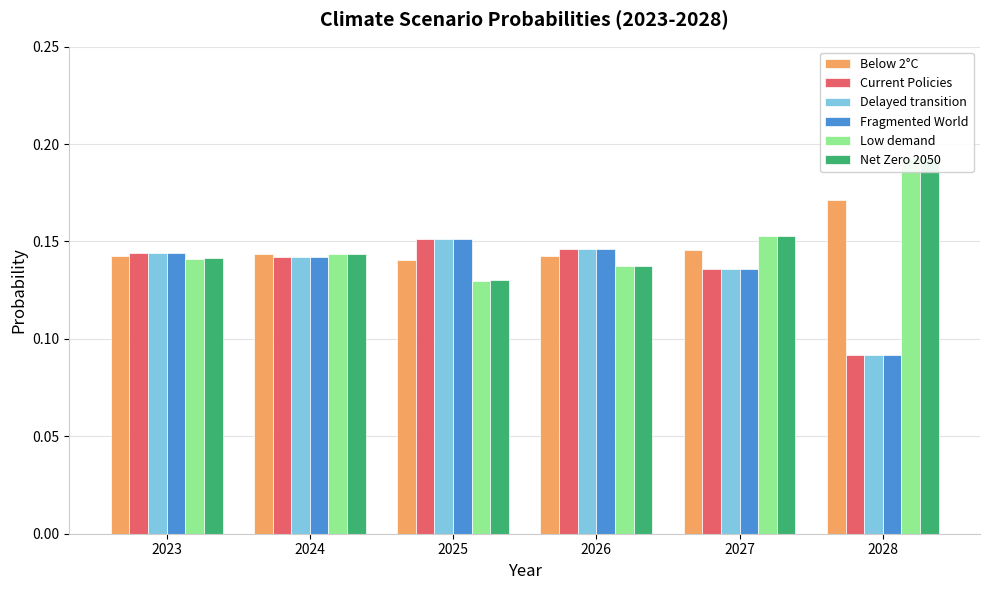

What is the value of the Delayed transition bar at the 5th from the left?

0.1